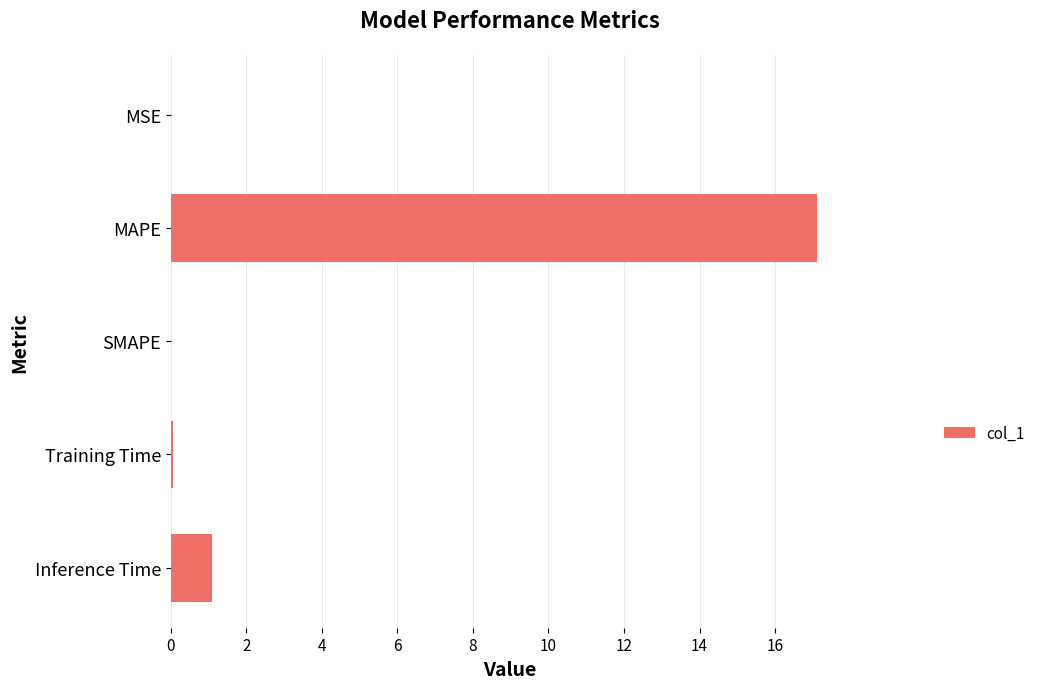

How many data points does each series have?

5